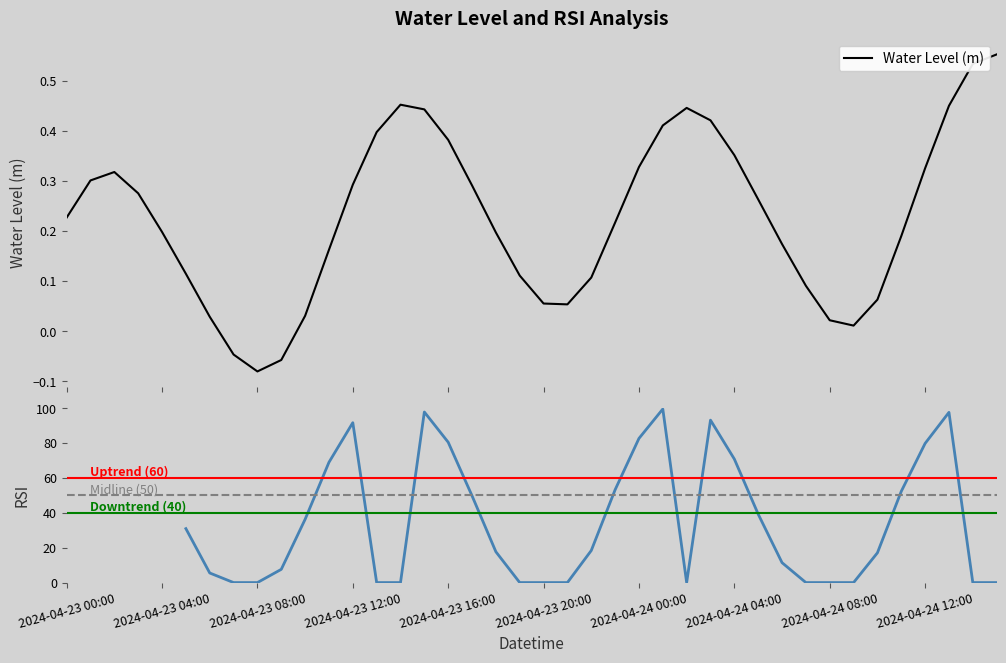

True or false: the data shows -0.0 at 2024-04-23 09:00.

False